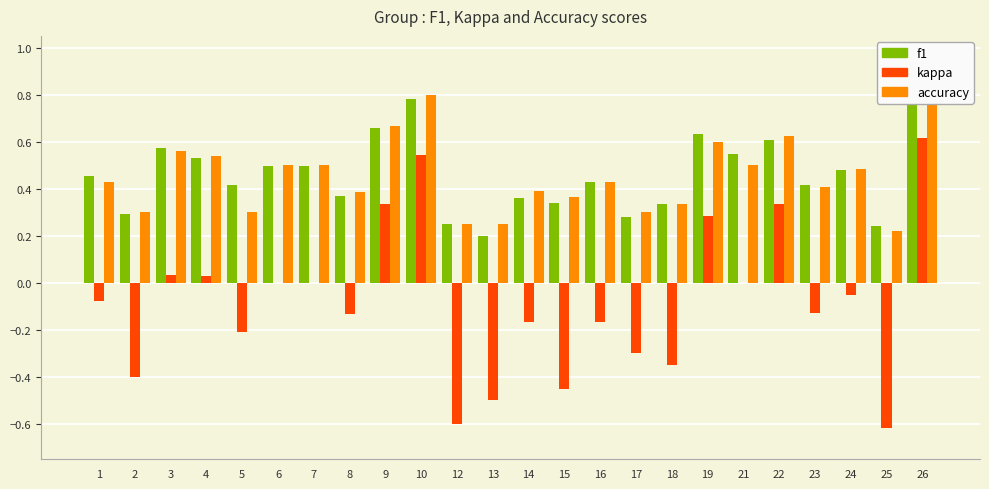

At which label does kappa first exceed 0?

3